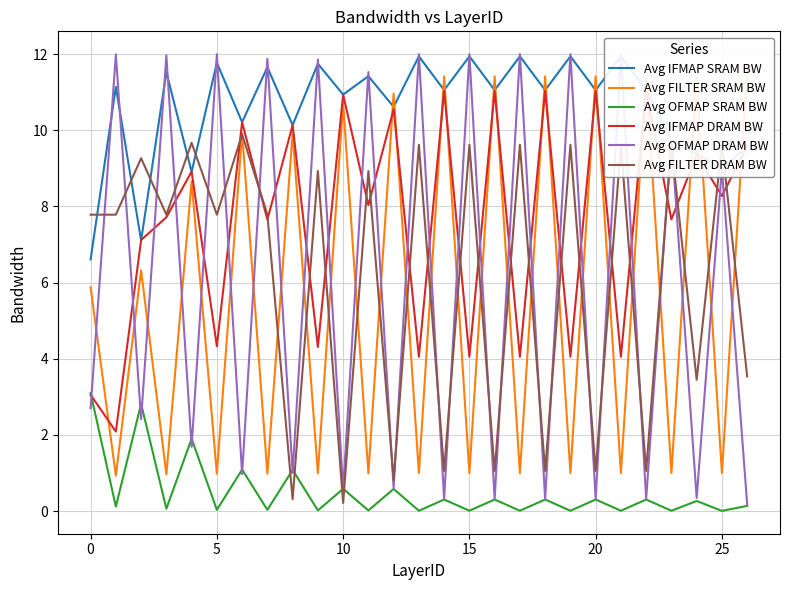

Is the value of Avg OFMAP DRAM BW at 10 greater than the value of Avg FILTER SRAM BW at 15?

Yes